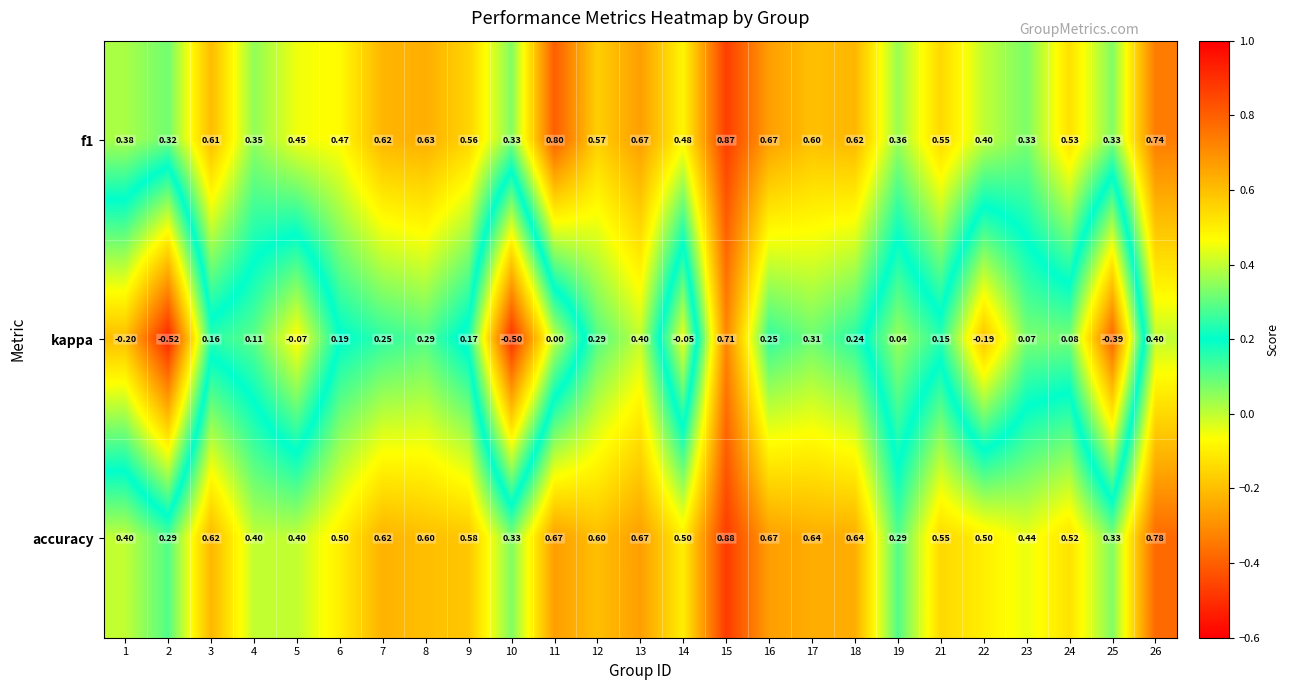

Which series has the largest range (max minus min)?

kappa